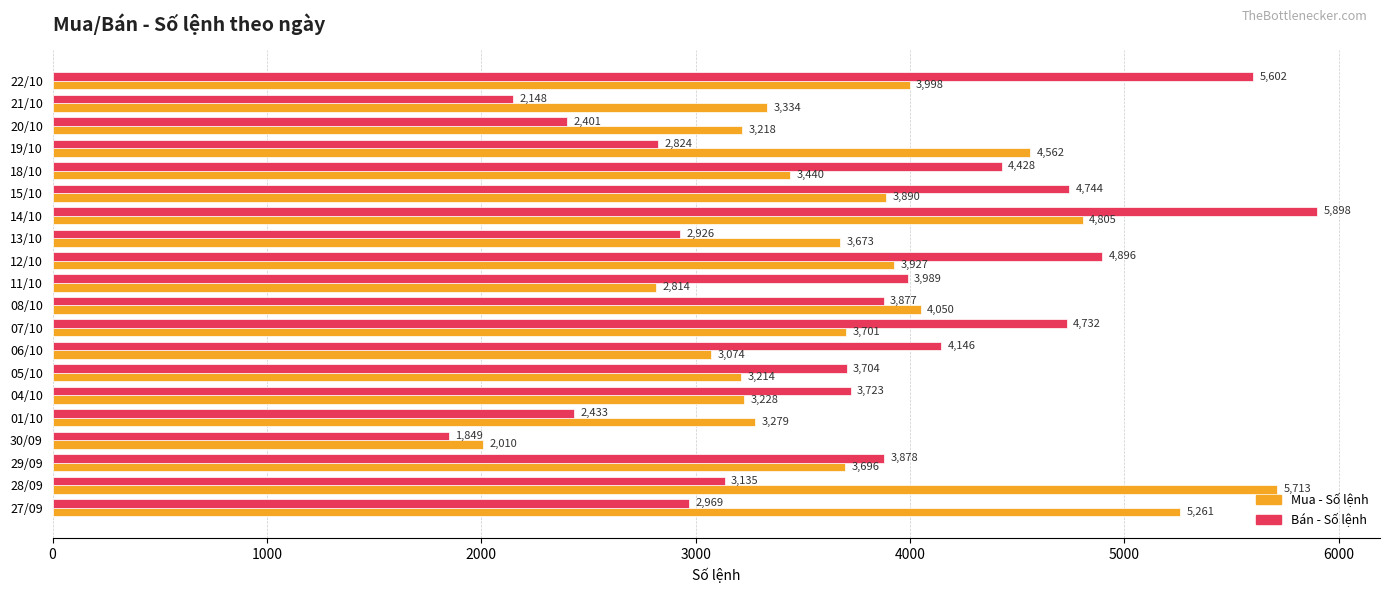

How many data points does each series have?

20